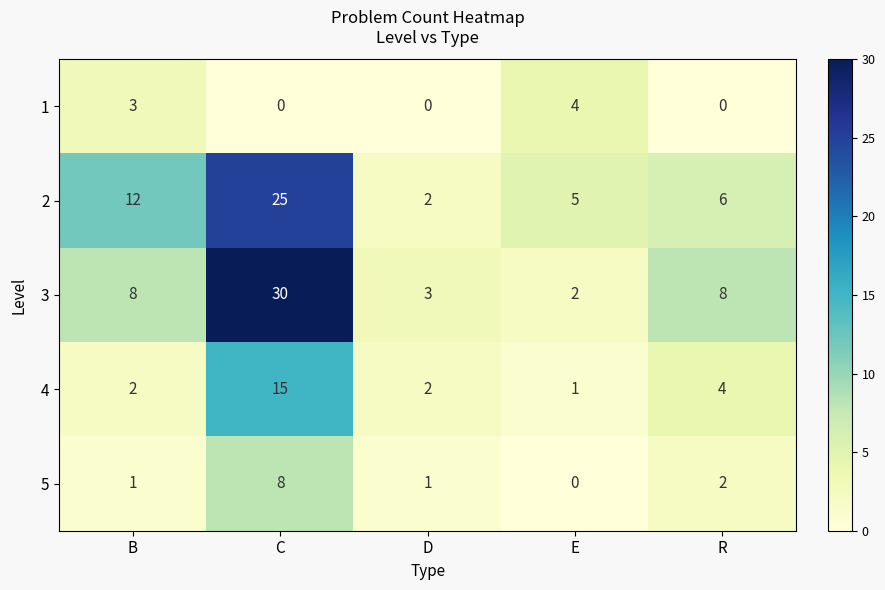

Reading left to right, what are all the values shown in this chart?

1: 3	0	0	4	0
2: 12	25	2	5	6
3: 8	30	3	2	8
4: 2	15	2	1	4
5: 1	8	1	0	2